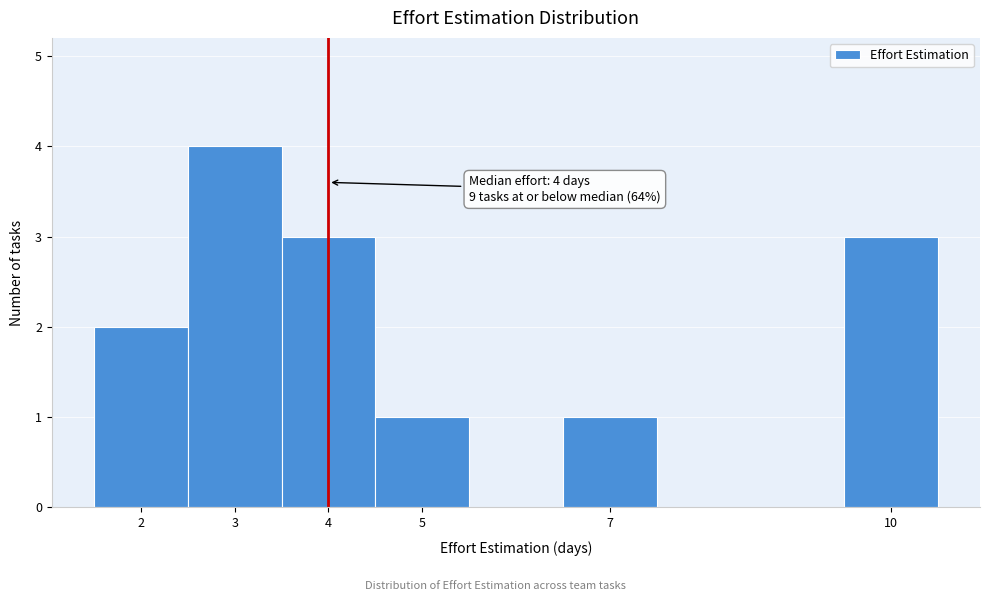

Which range on the x-axis has the tallest bar?

2.5 to 3.5